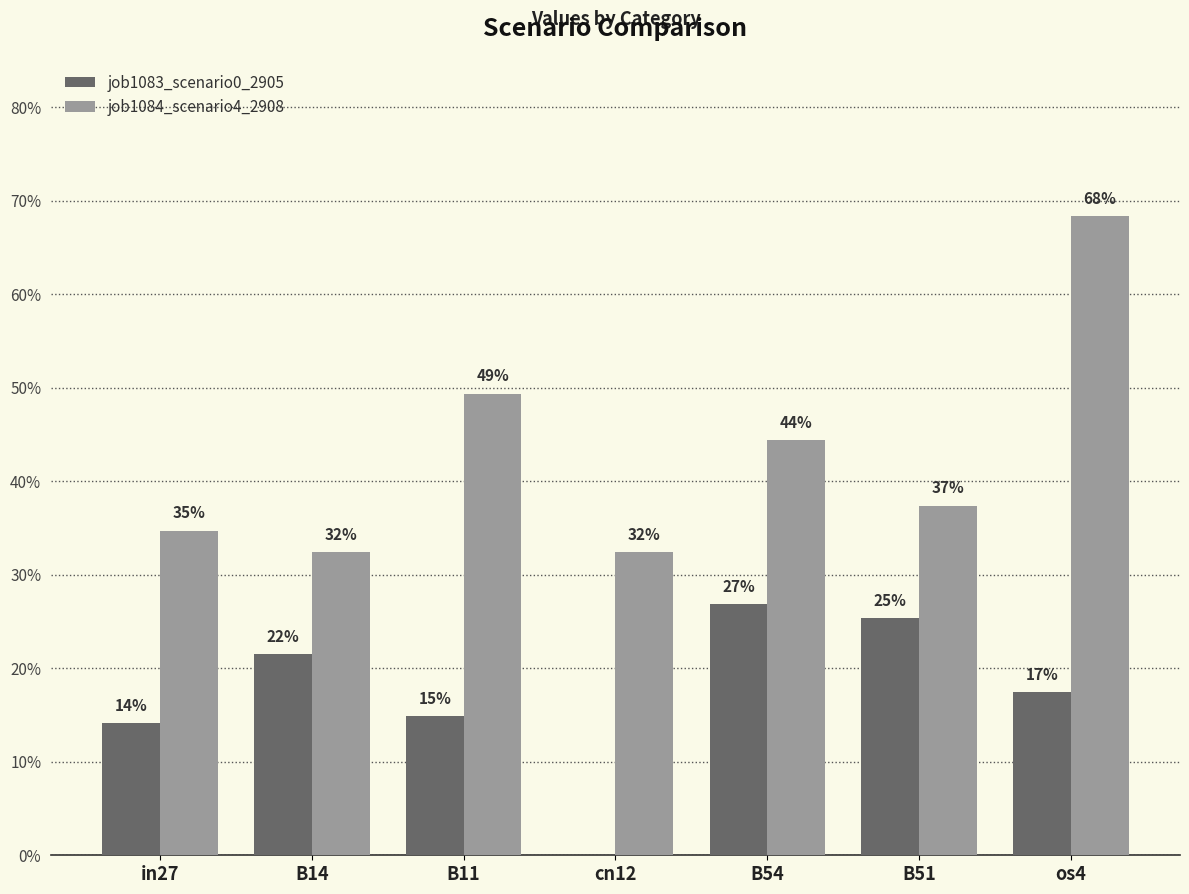

What is the difference between the maximum and minimum values in the job1083_scenario0_2905 series?

0.3